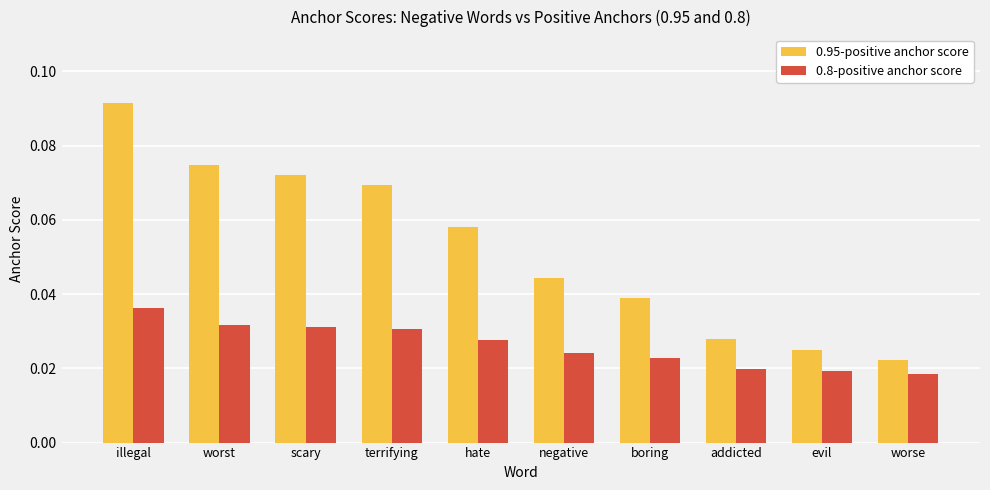

Is the value of 0.8-positive anchor score at evil greater than the value of 0.95-positive anchor score at scary?

No